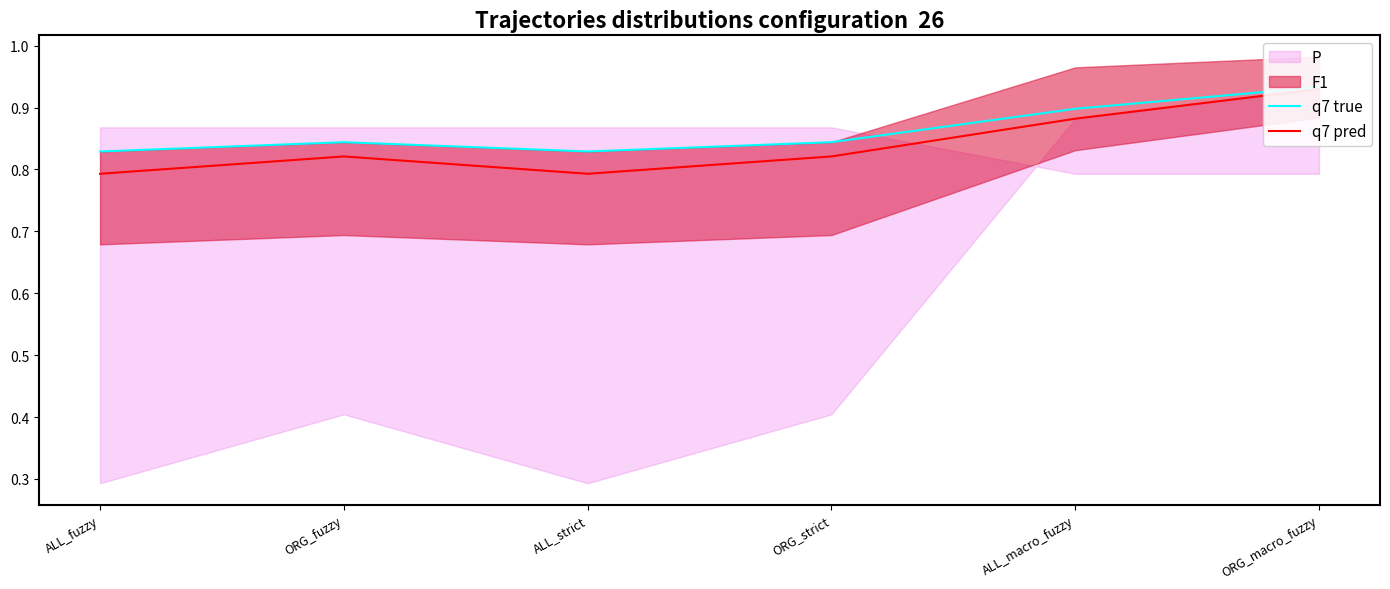

True or false: q7 pred has a value of 1.4 at ALL_fuzzy.

False